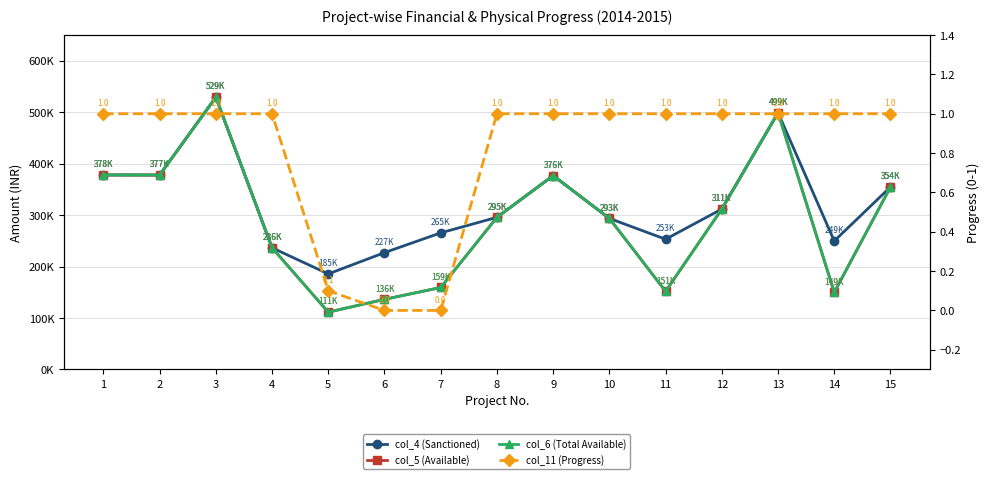

At how many categories does at least one series exceed 240329?

12